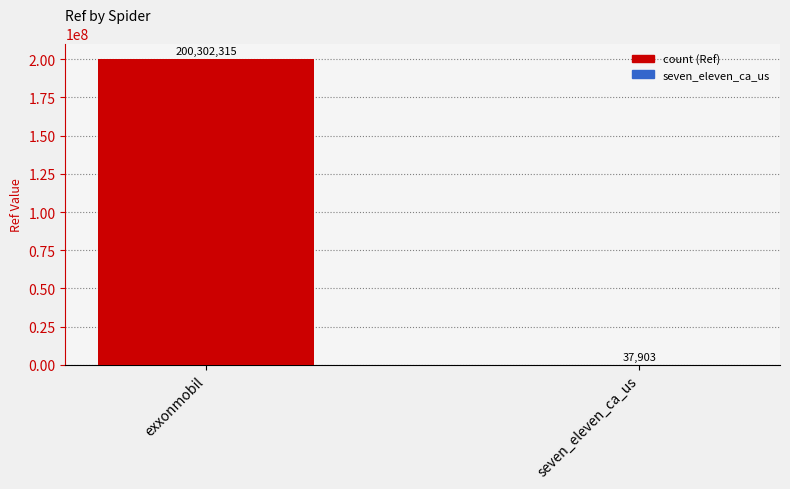

What is the approximate value at seven_eleven_ca_us?

37903